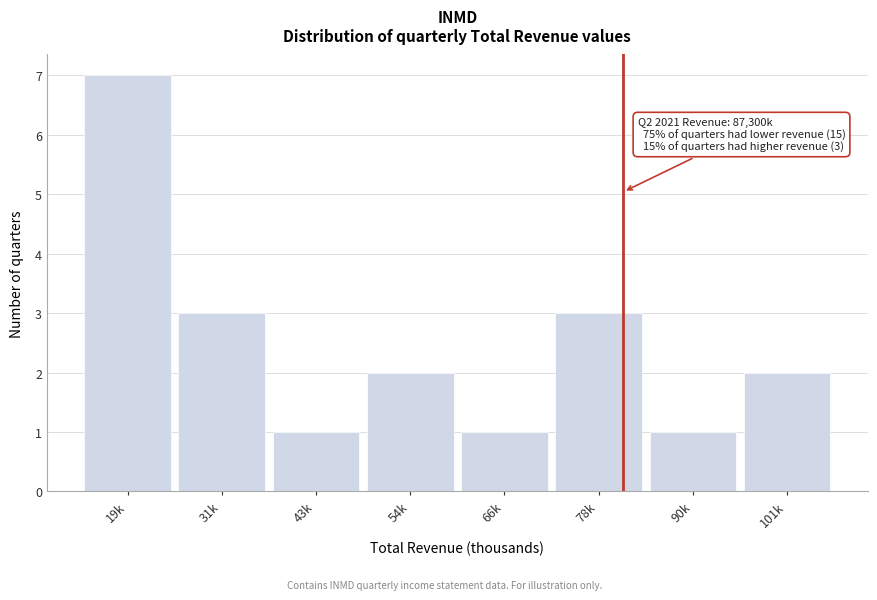

Reading left to right, list all the values displayed in this chart.

7	3	1	2	1	3	1	2